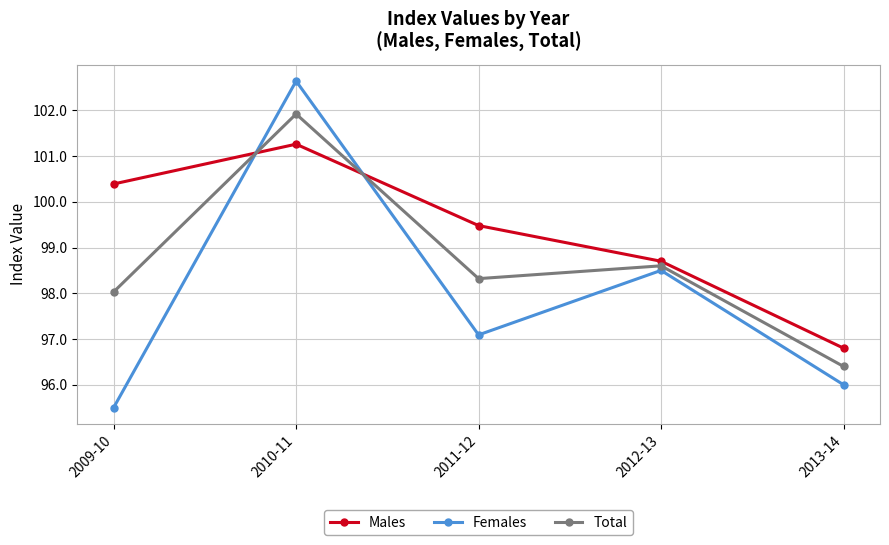

How many interior local peaks does the Males series have?

1